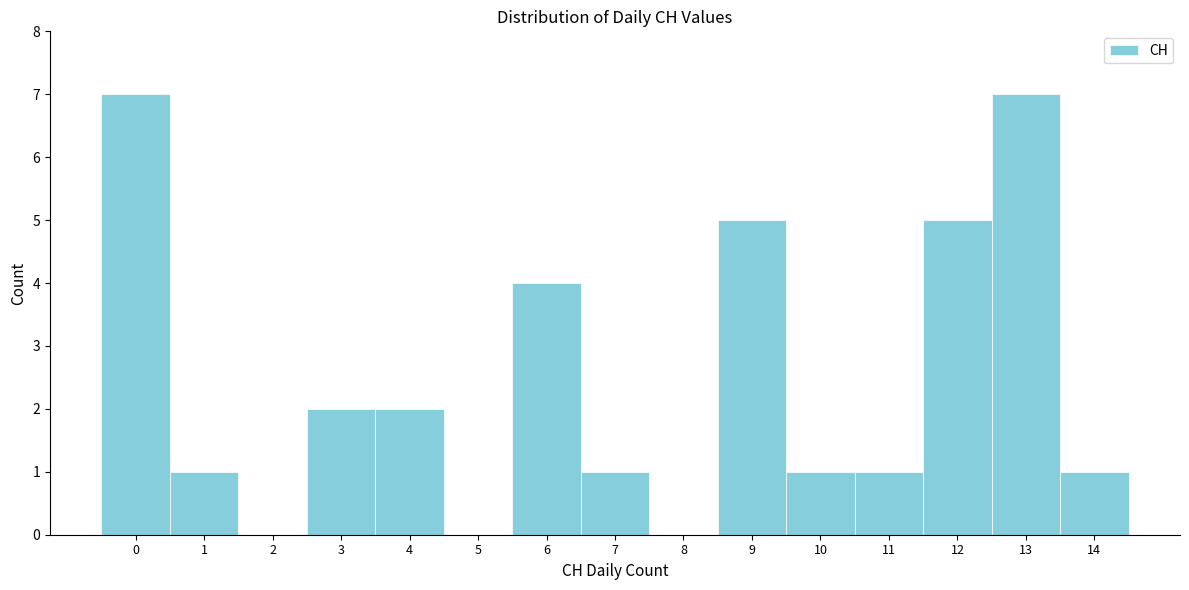

Reading left to right, list all the values displayed in this chart.

0=7	1=1	2=0	3=2	4=2	5=0	6=4	7=1	8=0	9=5	10=1	11=1	12=5	13=7	14=1